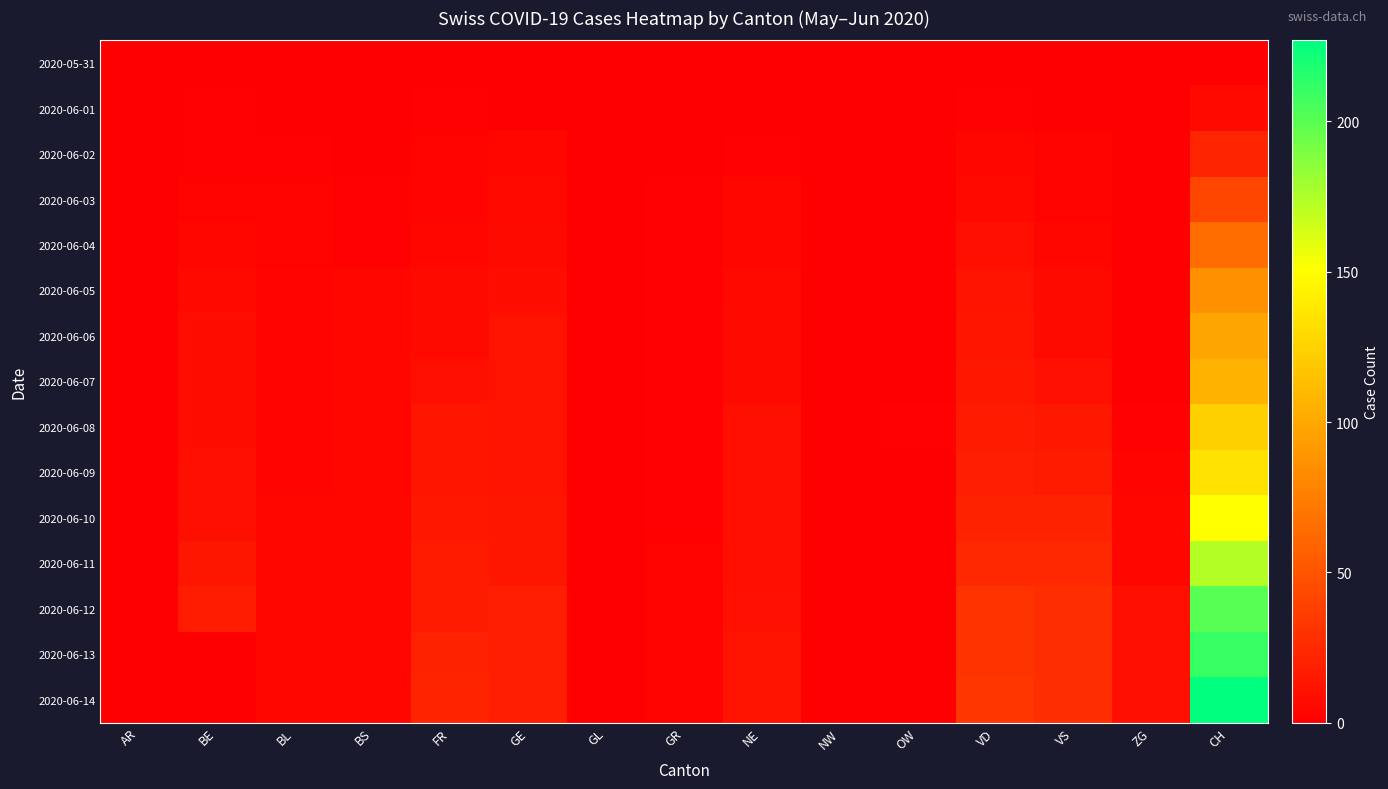

At which category does the chart reach its peak across all series?

CH